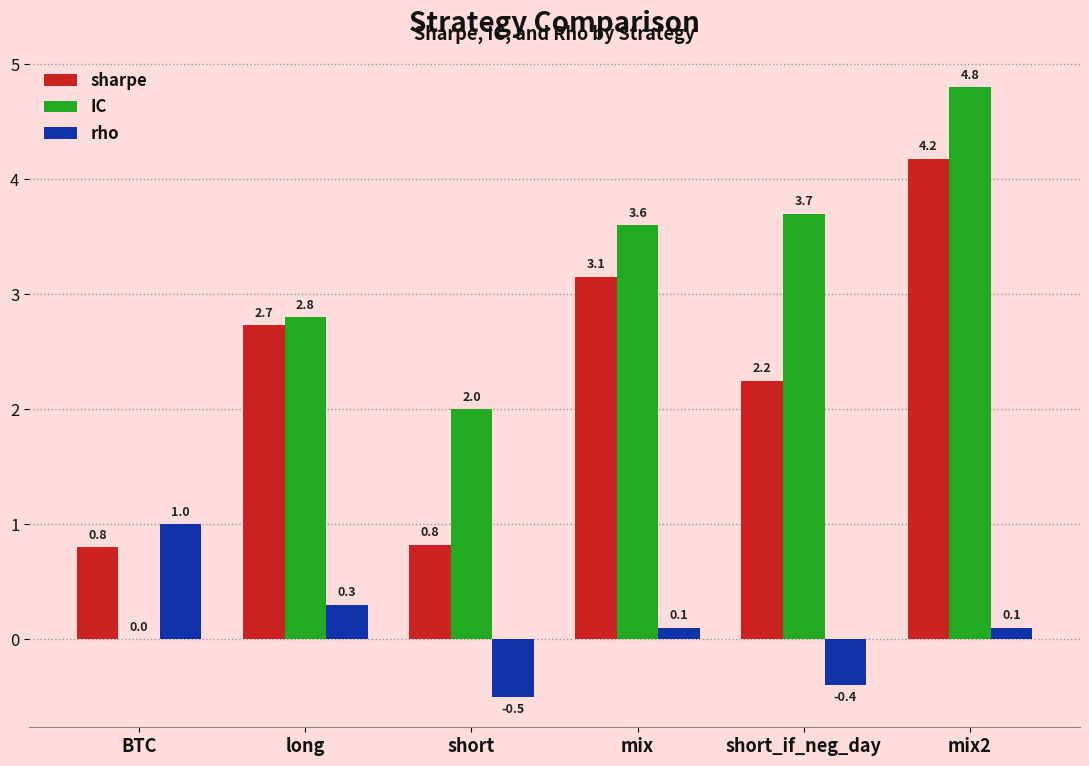

Which series has the largest total across all categories?

IC